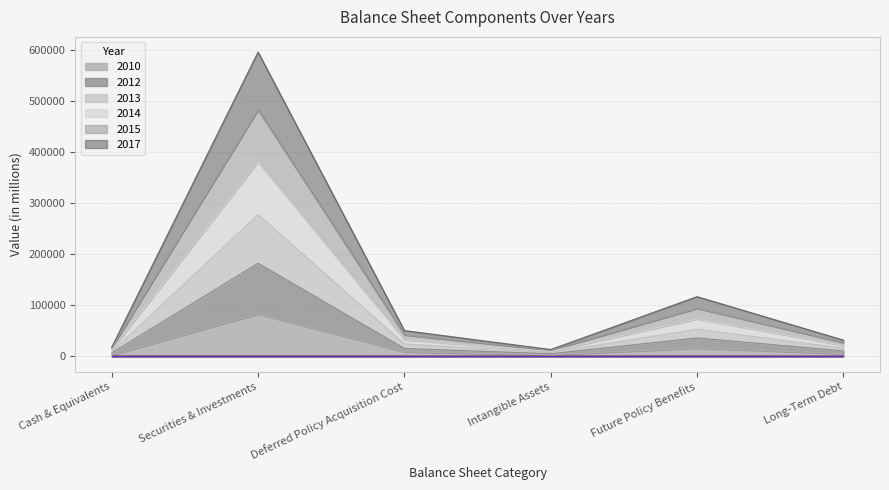

At Intangible Assets, list the series in order from largest to smallest.

2015, 2017, 2014, 2013, 2012, 2010